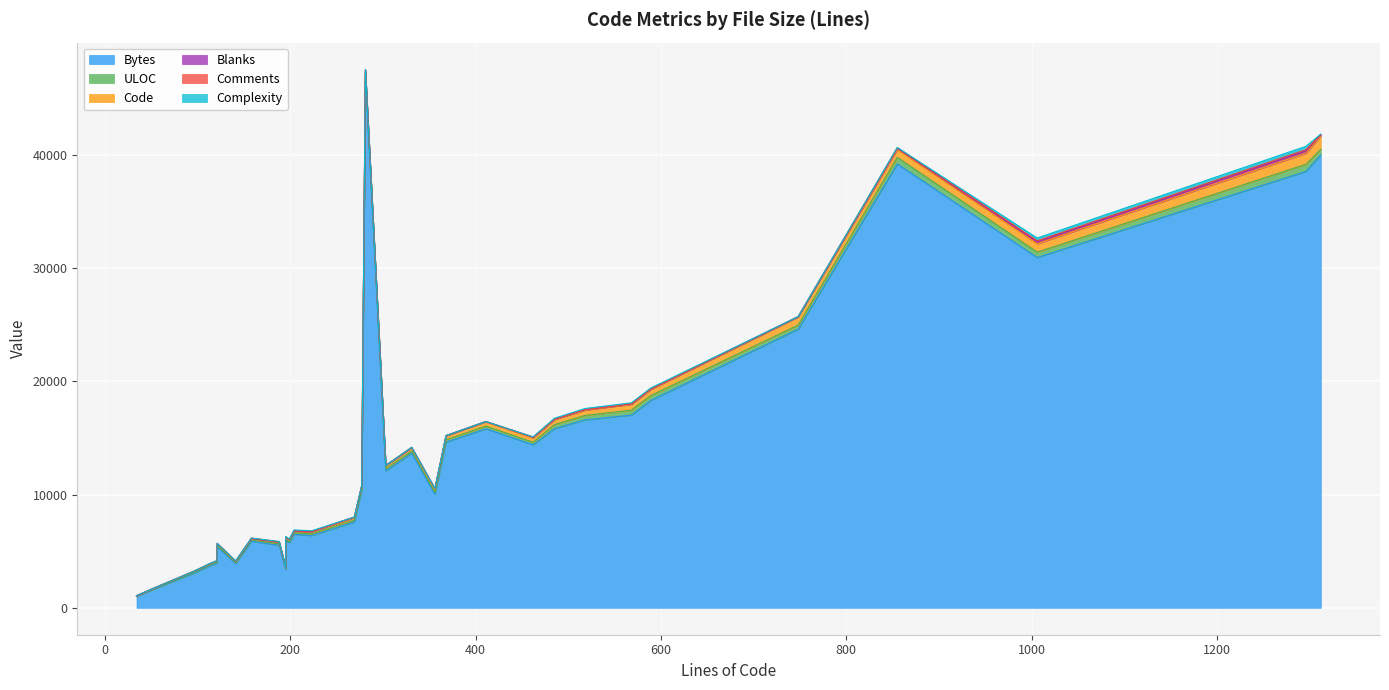

At which category does Code reach its first local peak?

96